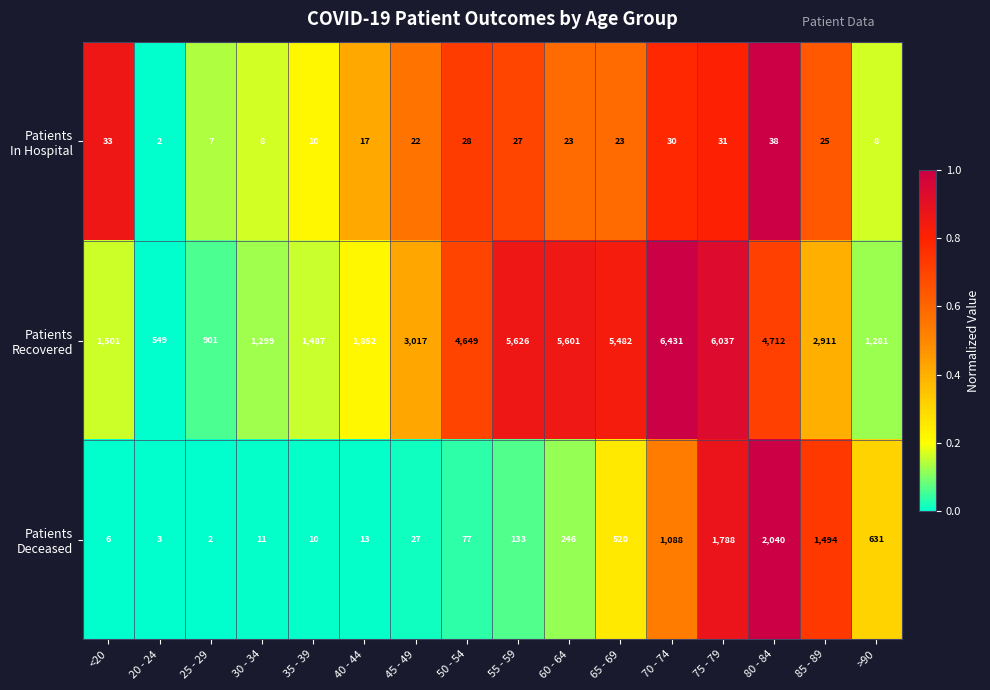

At which category is the sum across all series the highest?

75 - 79